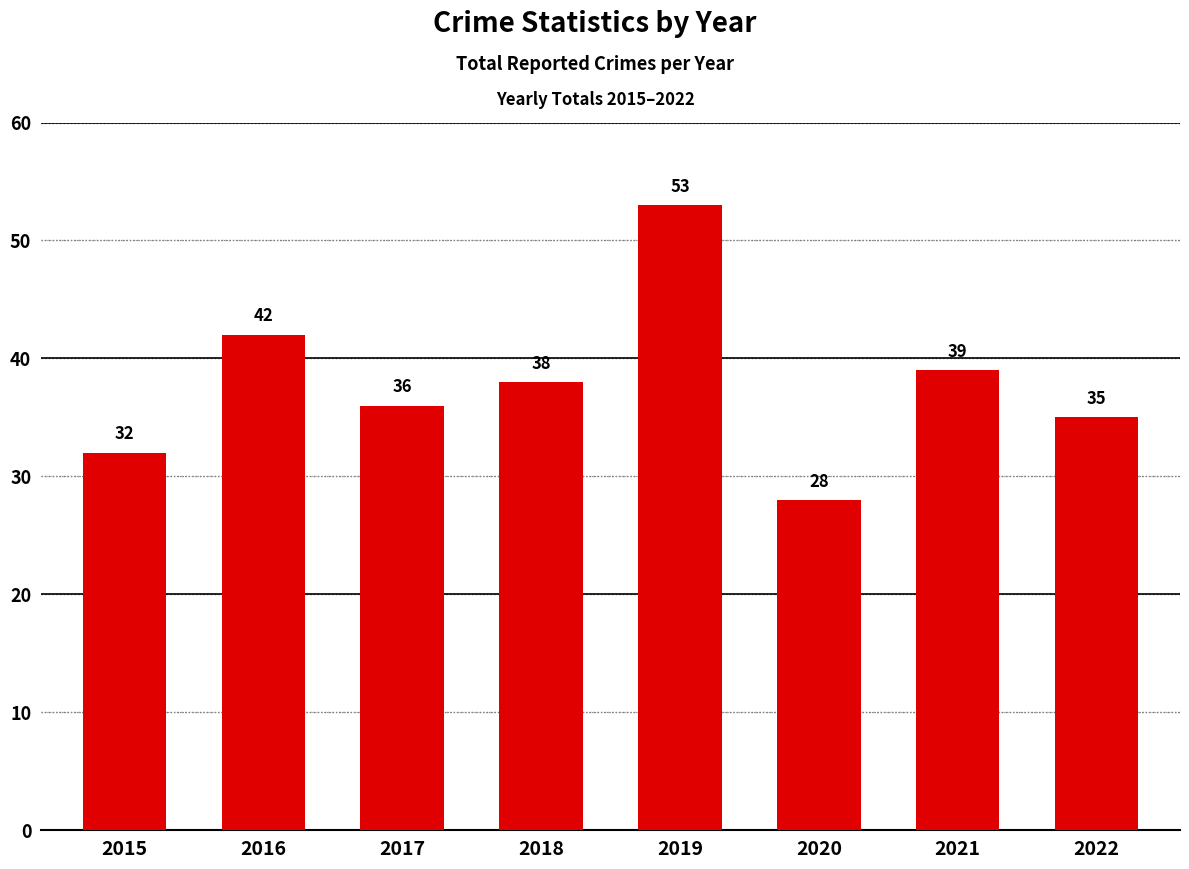

The chart shows a value of 39 at 2021. True or false?

True